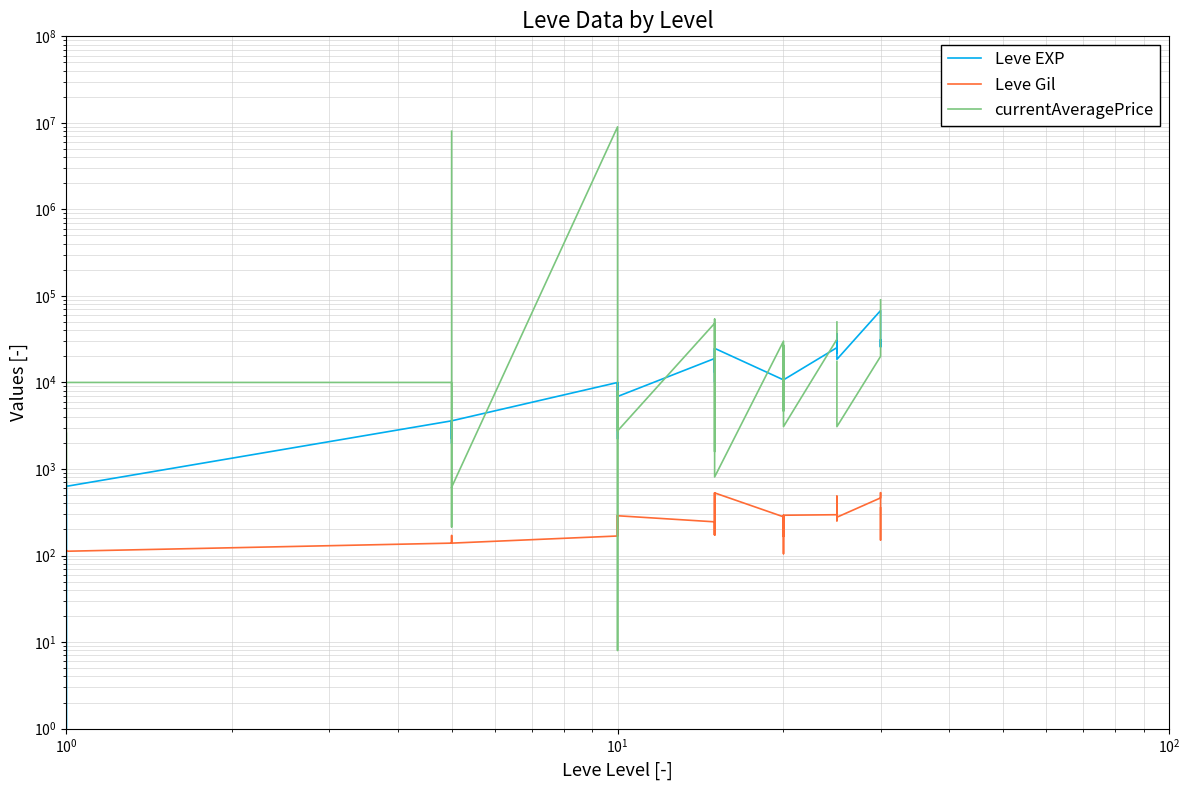

Is this an area chart (filled region under the line)?

No